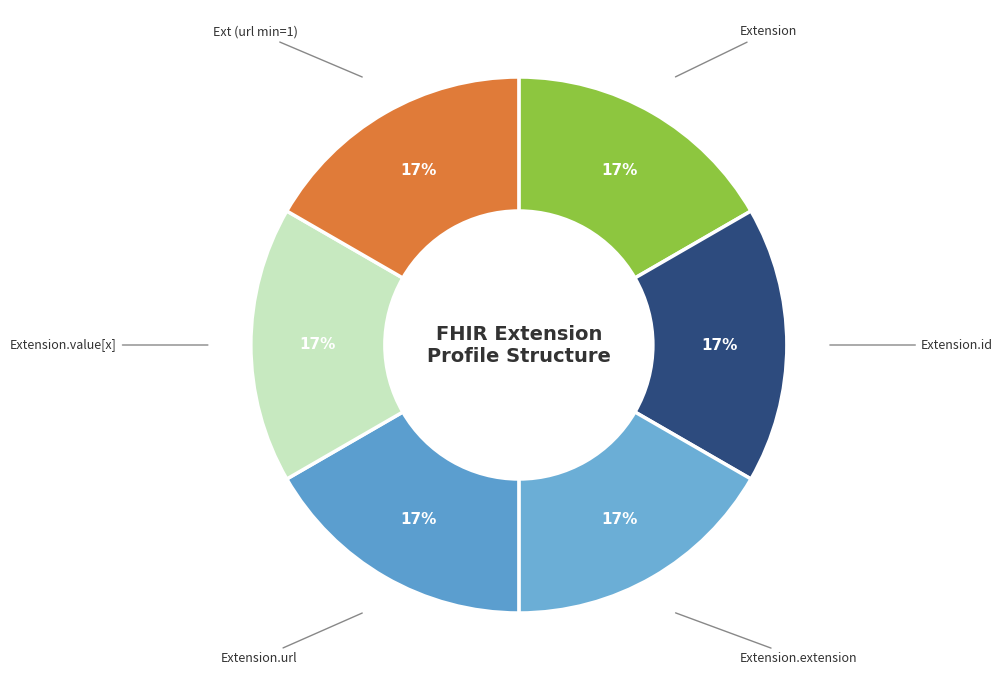

Count the number of slices in the pie.

6